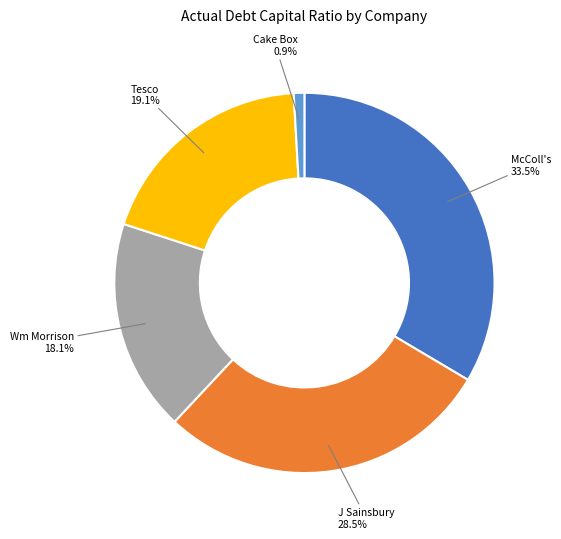

Is there a majority slice in this chart?

No